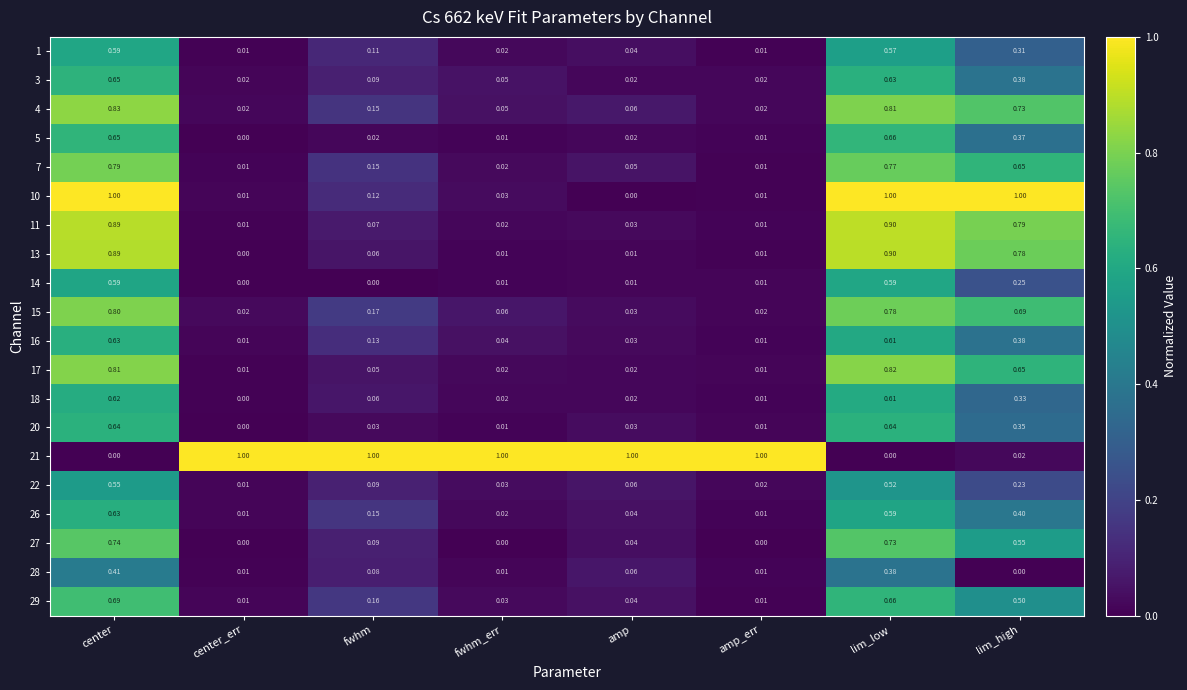

At which label does 13 reach its minimum?

center_err